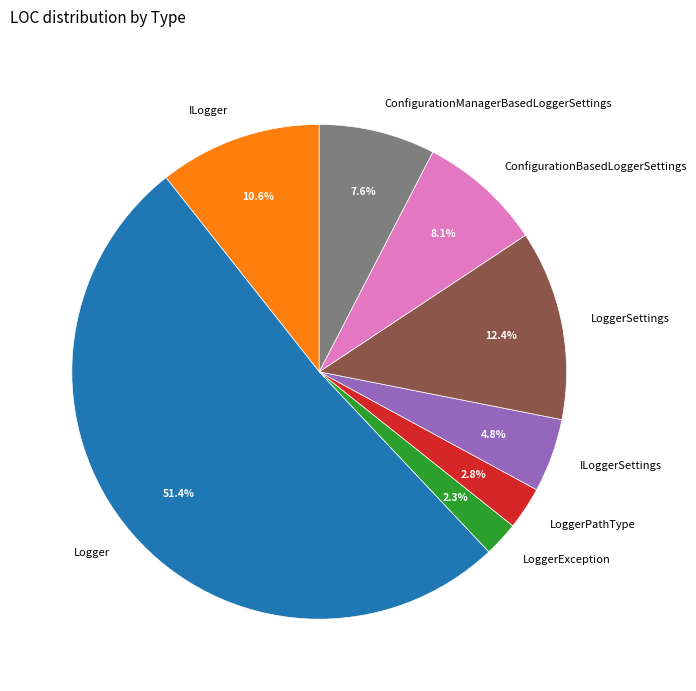

Which category accounts for the majority?

Logger